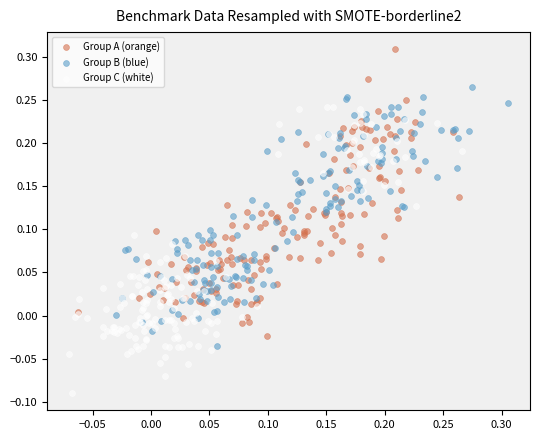

Which series contains the highest Y value?

Group A (orange)